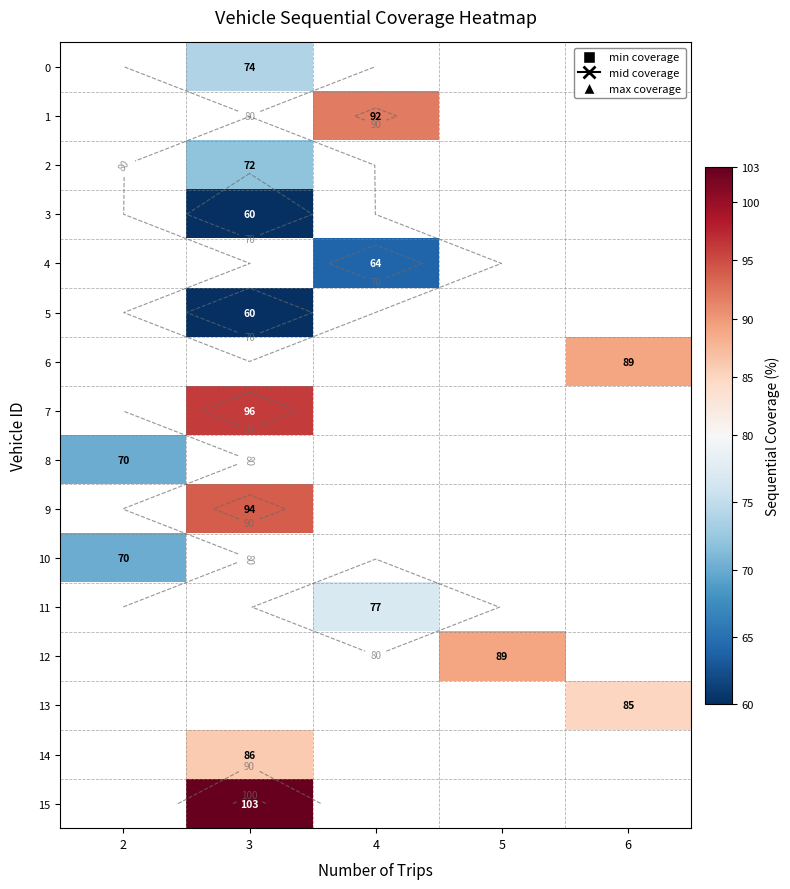

The value of row_11 at 4 is 77.0. True or false?

True